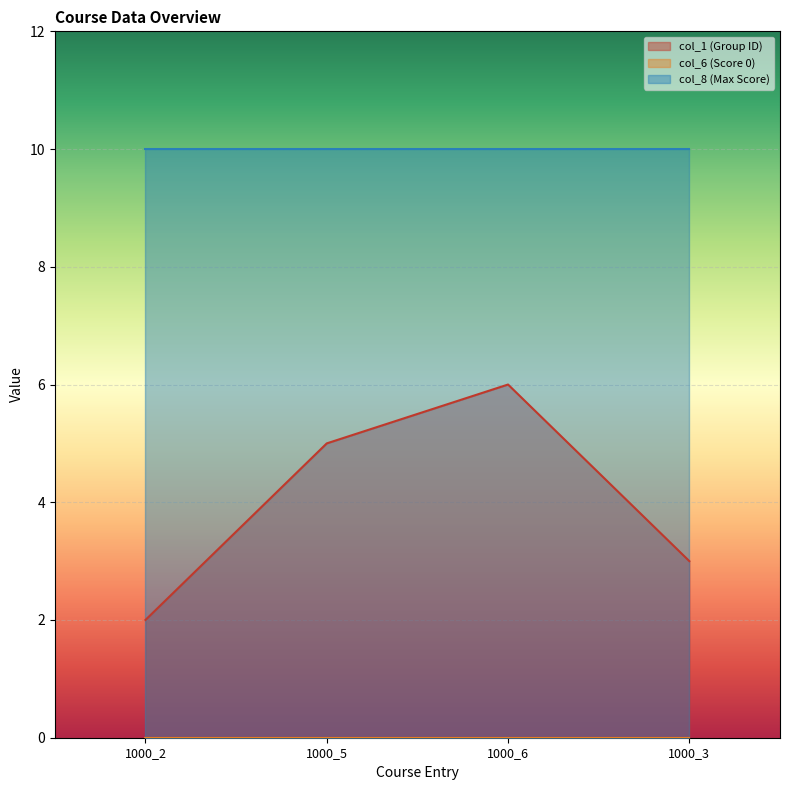

What is the spread (max minus min) of values at 1000_2?

10